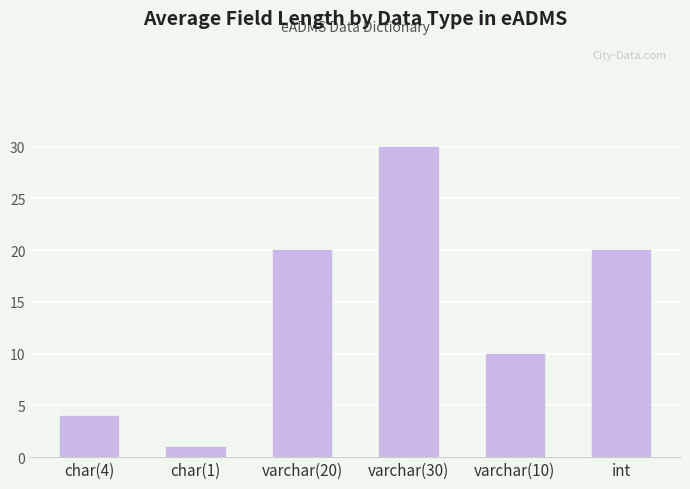

What is the change in value from char(4) to int?

+16